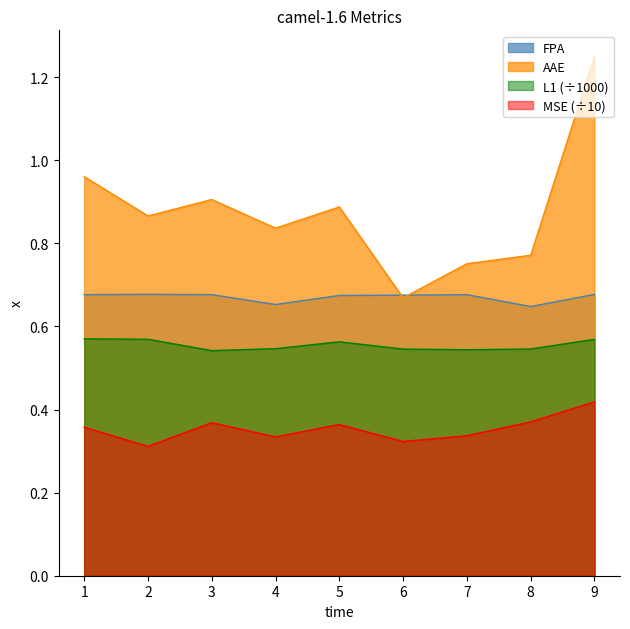

How many times do FPA and AAE cross each other?

2